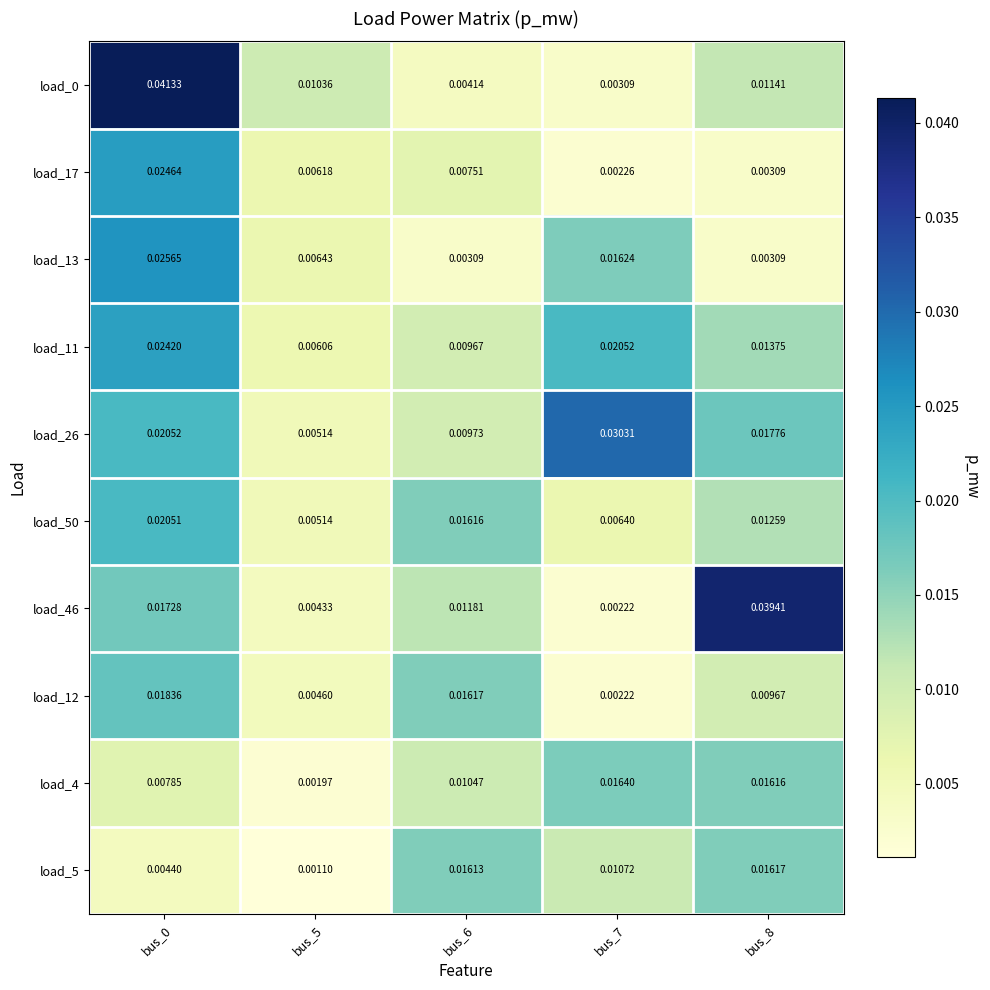

Is the value of load_17 at bus_0 greater than the value of load_26 at bus_8?

Yes